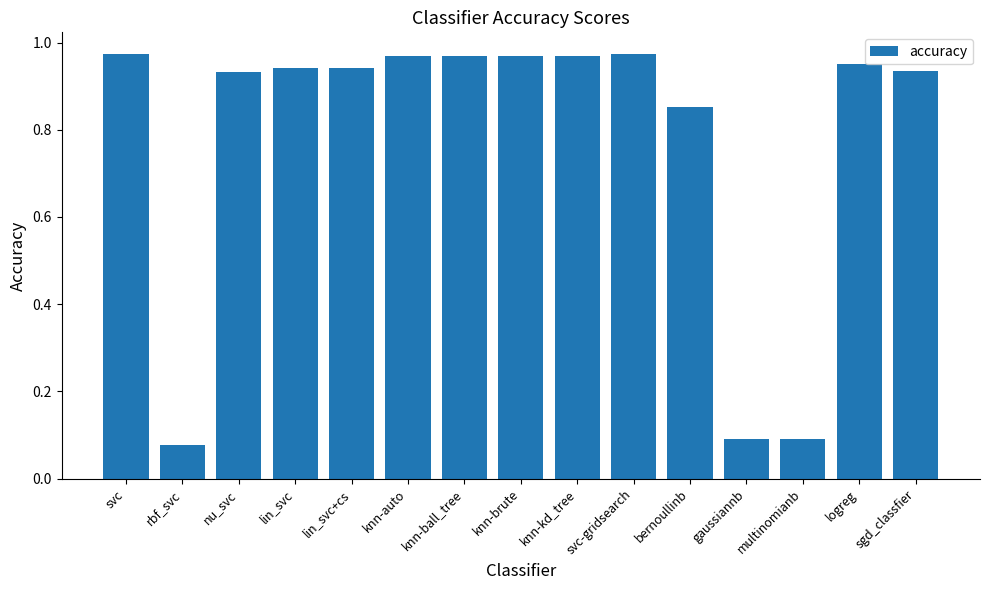

How many bars are there in total?

15